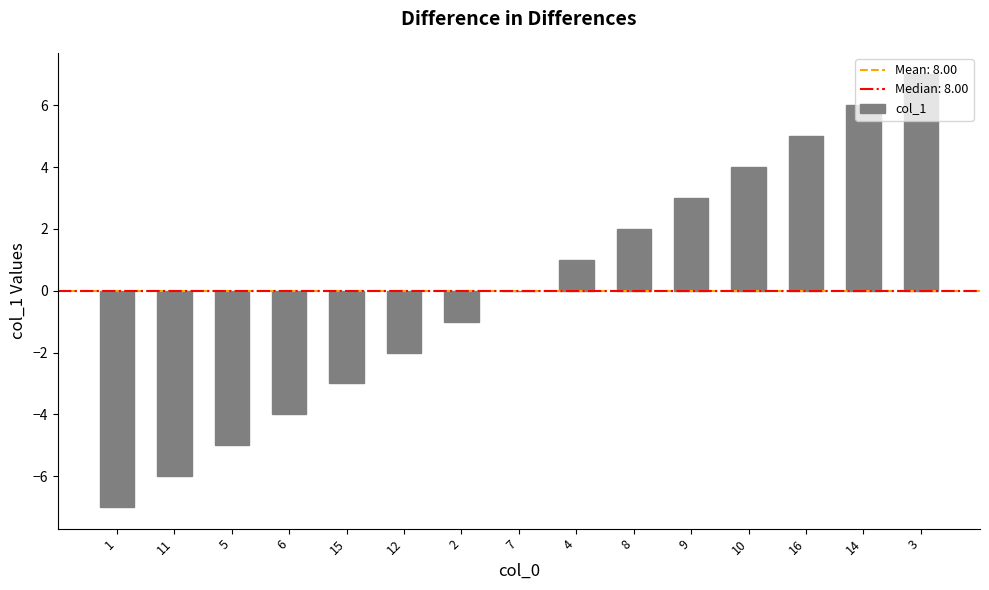

Approximately how many times larger is the value at 14 compared to 3?

0.9